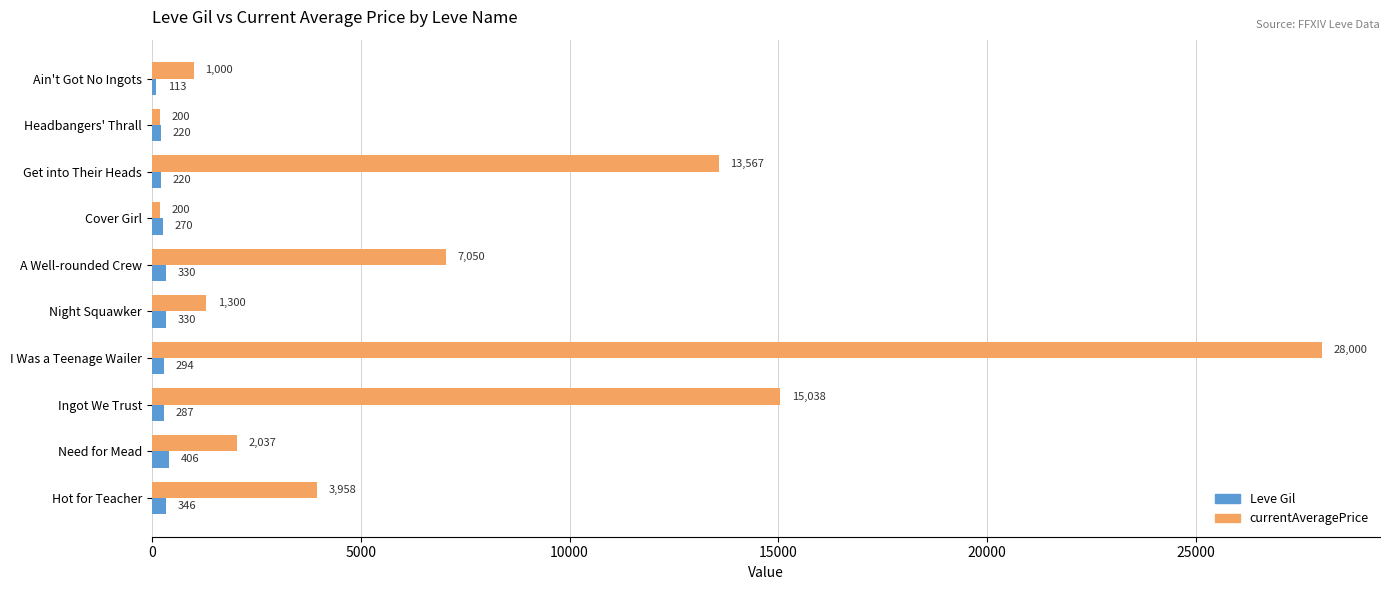

Where is Leve Gil nearest to the value 259?

Cover Girl